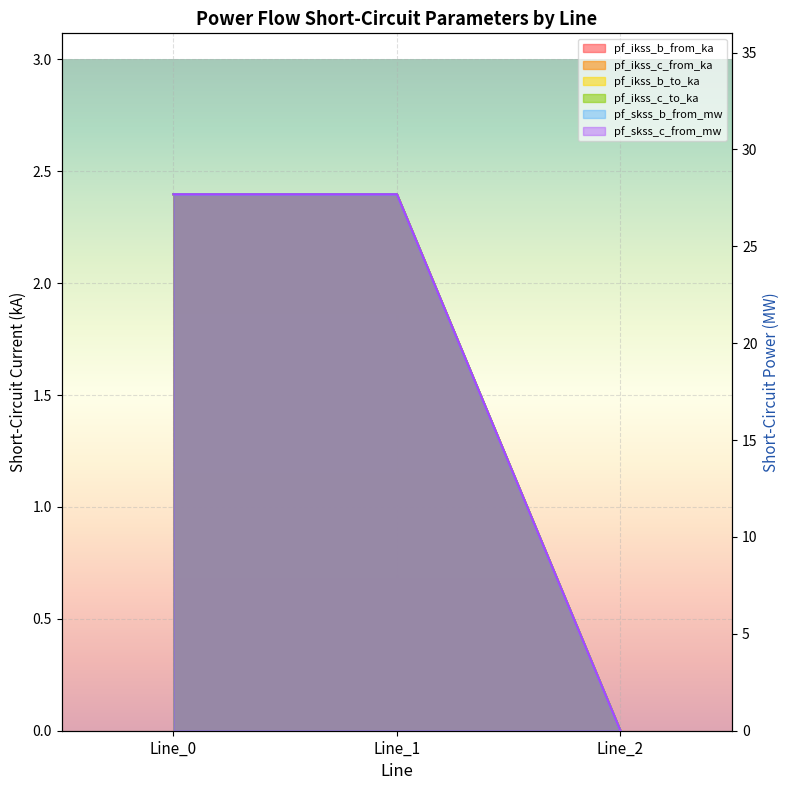

Which series has the widest spread of values?

pf_ikss_c_to_ka